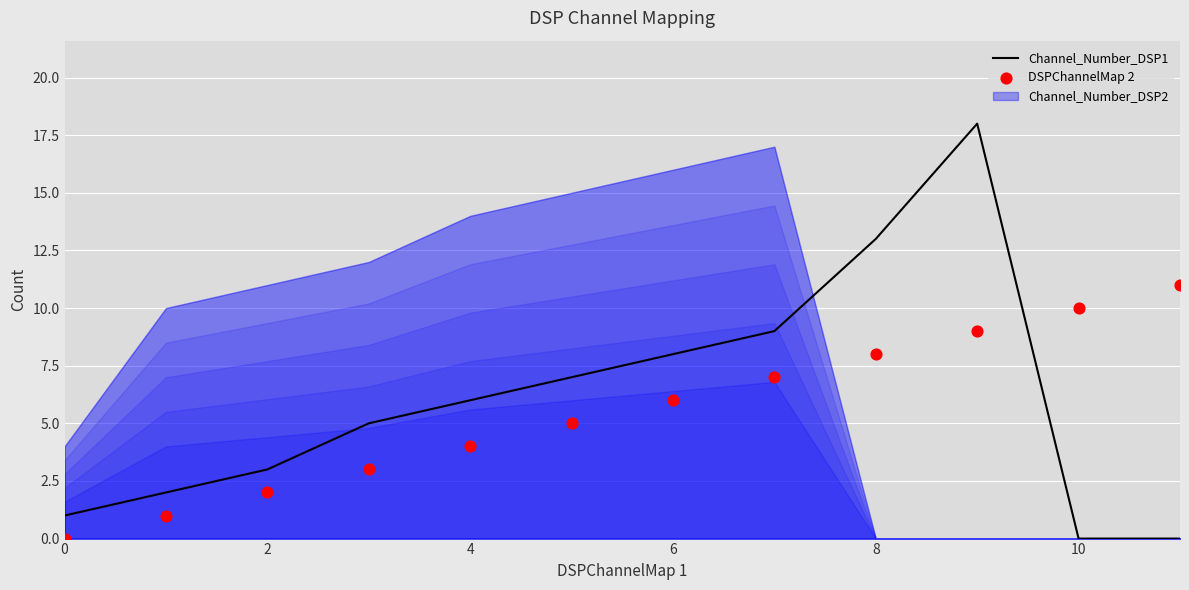

Which series has the largest total across all categories?

Channel_Number_DSP1